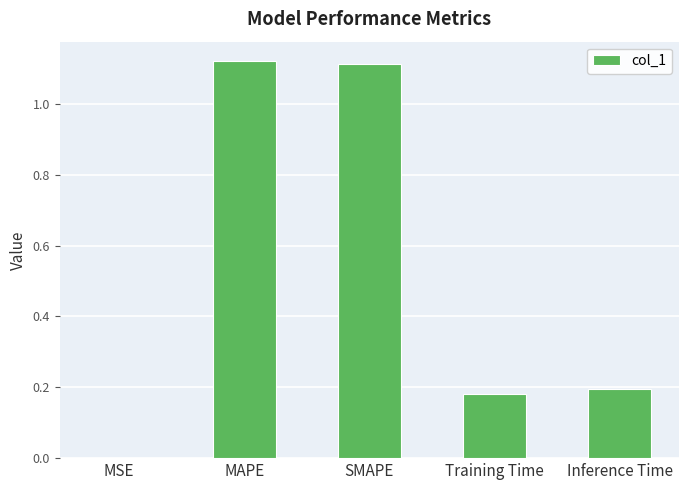

True or false: the data shows 0.3 at Inference Time.

False